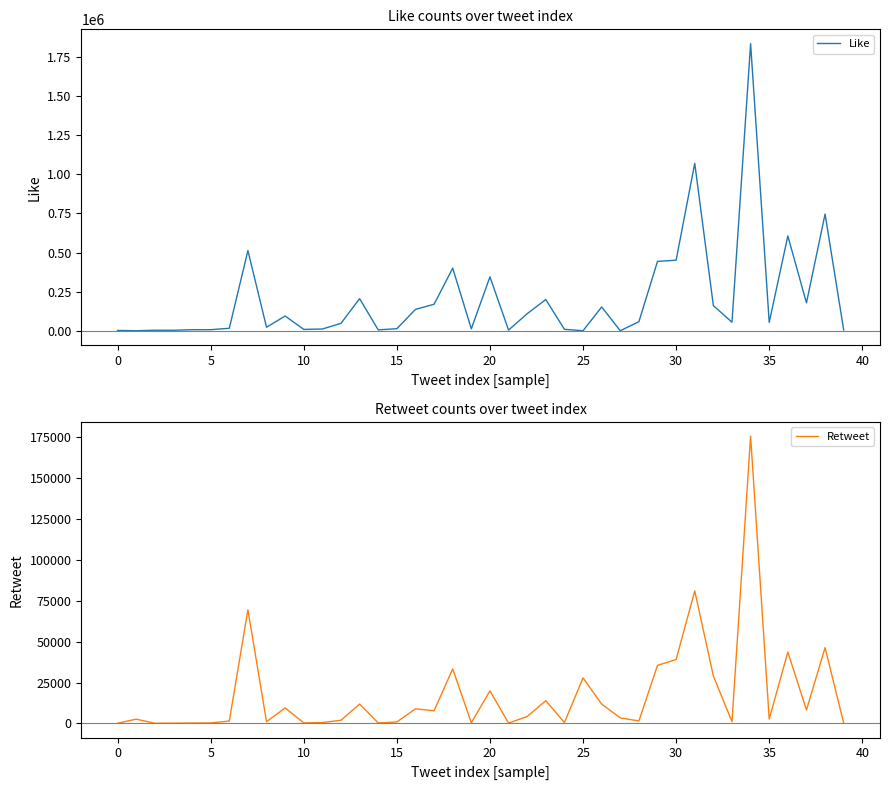

What is the sum of all Retweet values?

696142